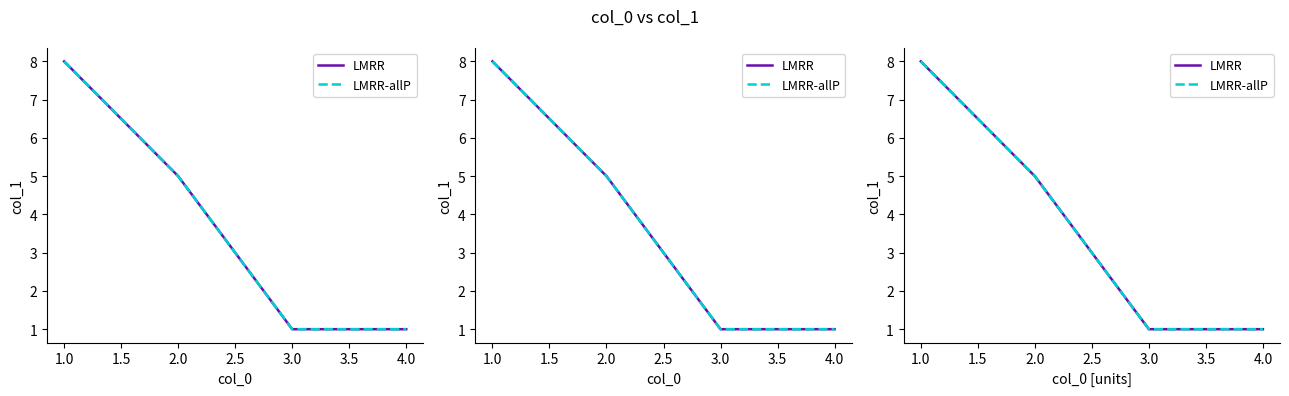

Reading right to left, what are all the values shown in this chart?

LMRR: 1	1	5	8
LMRR-allP: 1	1	5	8